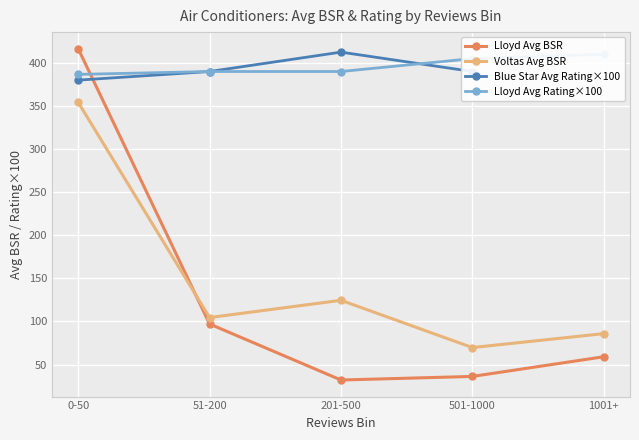

Is this an area chart (filled region under the line)?

No